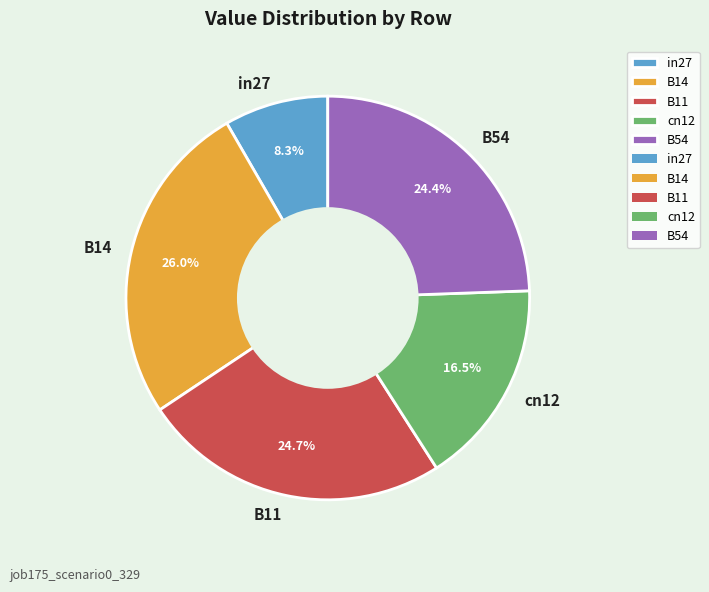

How many segments does this pie chart have?

5